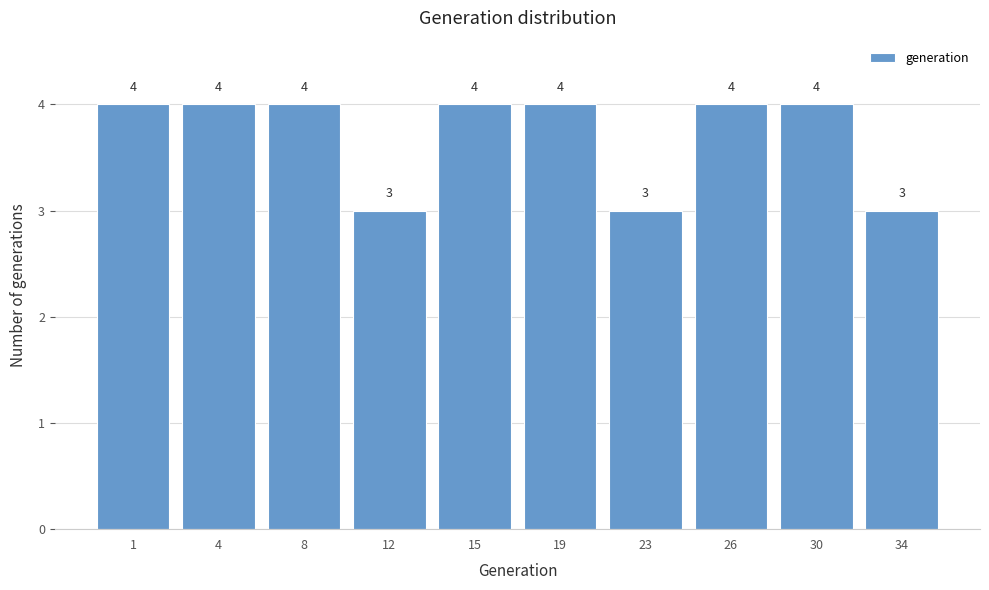

Reading left to right, extract all data points from this chart.

1=4	4=4	8=4	12=3	15=4	19=4	23=3	26=4	30=4	34=3